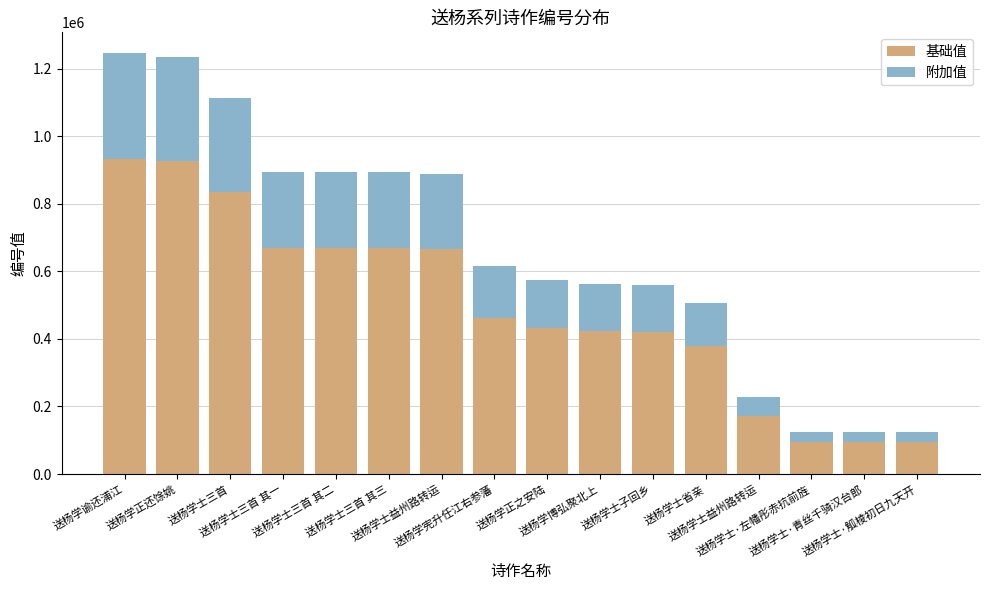

Are the bars grouped side by side (vs. stacked)?

No